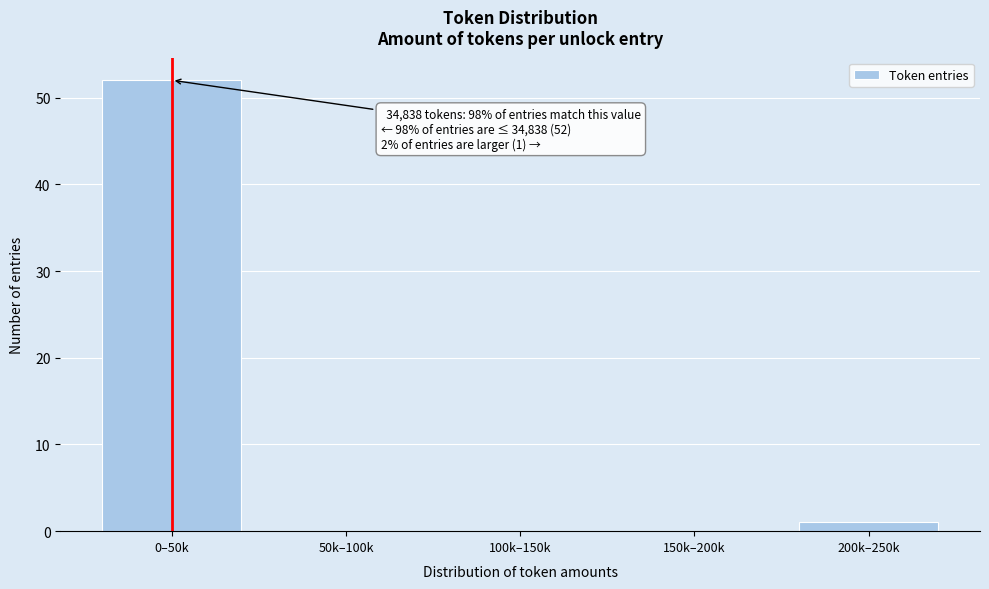

Reading left to right, extract all data points from this chart.

0–50k=52	50k–100k=0	100k–150k=0	150k–200k=0	200k–250k=1